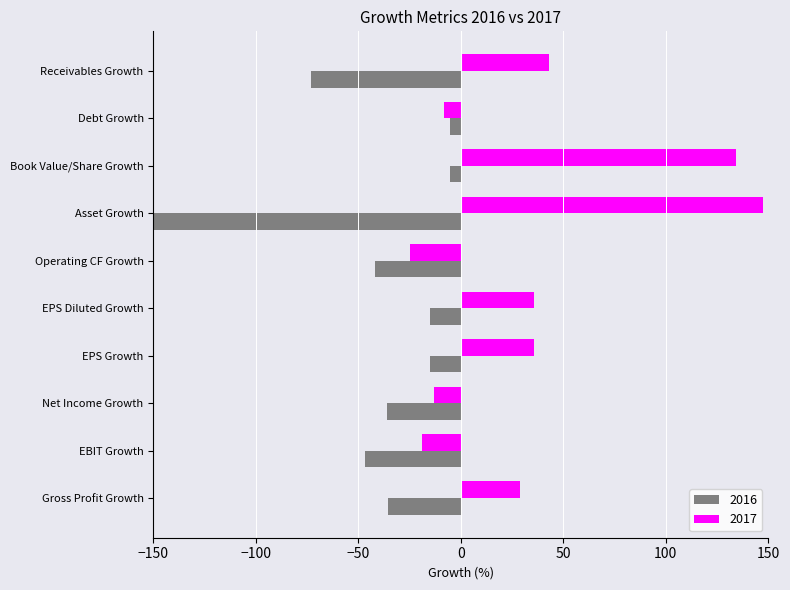

What position from the right is Operating CF Growth?

5